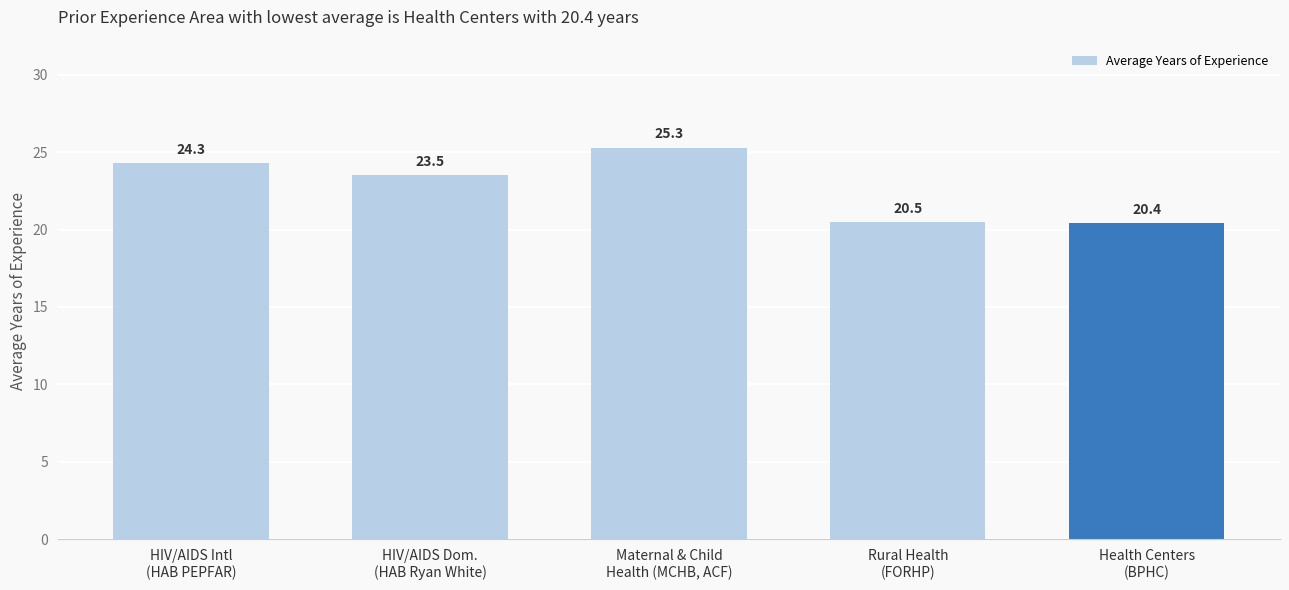

The chart shows a value of 27.9 at Rural Health
(FORHP). True or false?

False